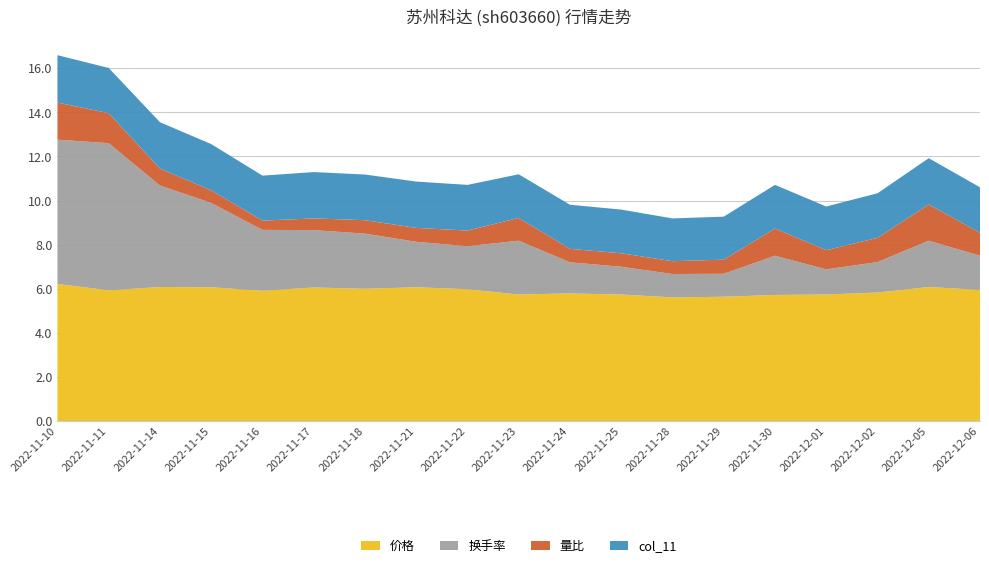

Reading left to right, list all the values displayed in this chart.

价格: 2022-11-10=6.2	2022-11-11=5.9	2022-11-14=6.1	2022-11-15=6.1	2022-11-16=5.9	2022-11-17=6.1	2022-11-18=6.0	2022-11-21=6.1	2022-11-22=6.0	2022-11-23=5.7	2022-11-24=5.8	2022-11-25=5.7	2022-11-28=5.6	2022-11-29=5.6	2022-11-30=5.7	2022-12-01=5.7	2022-12-02=5.8	2022-12-05=6.1	2022-12-06=6.0
换手率: 2022-11-10=6.5	2022-11-11=6.7	2022-11-14=4.6	2022-11-15=3.8	2022-11-16=2.8	2022-11-17=2.6	2022-11-18=2.5	2022-11-21=2.1	2022-11-22=1.9	2022-11-23=2.4	2022-11-24=1.4	2022-11-25=1.3	2022-11-28=1.1	2022-11-29=1.0	2022-11-30=1.8	2022-12-01=1.1	2022-12-02=1.4	2022-12-05=2.1	2022-12-06=1.6
量比: 2022-11-10=1.7	2022-11-11=1.4	2022-11-14=0.8	2022-11-15=0.6	2022-11-16=0.4	2022-11-17=0.5	2022-11-18=0.6	2022-11-21=0.6	2022-11-22=0.7	2022-11-23=1.0	2022-11-24=0.6	2022-11-25=0.6	2022-11-28=0.6	2022-11-29=0.6	2022-11-30=1.2	2022-12-01=0.9	2022-12-02=1.1	2022-12-05=1.6	2022-12-06=1.0
col_11: 2022-11-10=2.1	2022-11-11=2.0	2022-11-14=2.1	2022-11-15=2.1	2022-11-16=2.0	2022-11-17=2.1	2022-11-18=2.1	2022-11-21=2.1	2022-11-22=2.1	2022-11-23=2.0	2022-11-24=2.0	2022-11-25=2.0	2022-11-28=1.9	2022-11-29=1.9	2022-11-30=2.0	2022-12-01=2.0	2022-12-02=2.0	2022-12-05=2.1	2022-12-06=2.1